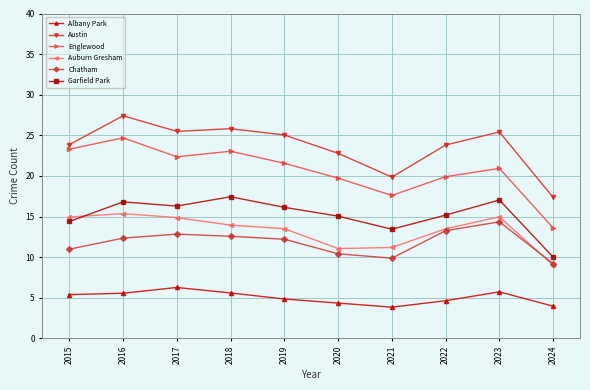

Which category has the highest value across all series?

2016